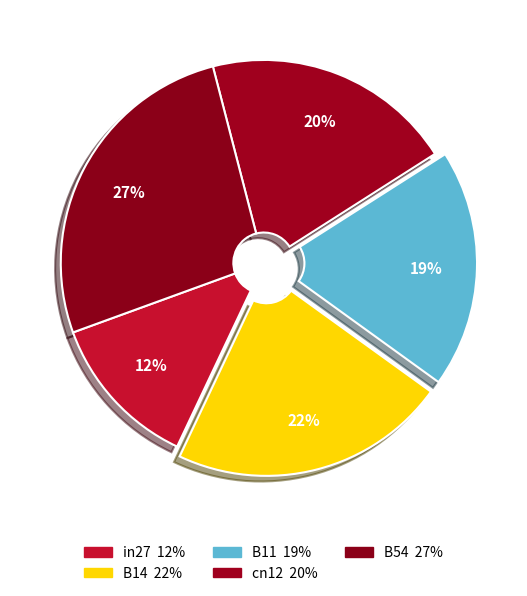

What is the total percentage of in27 and B54?

38.9%